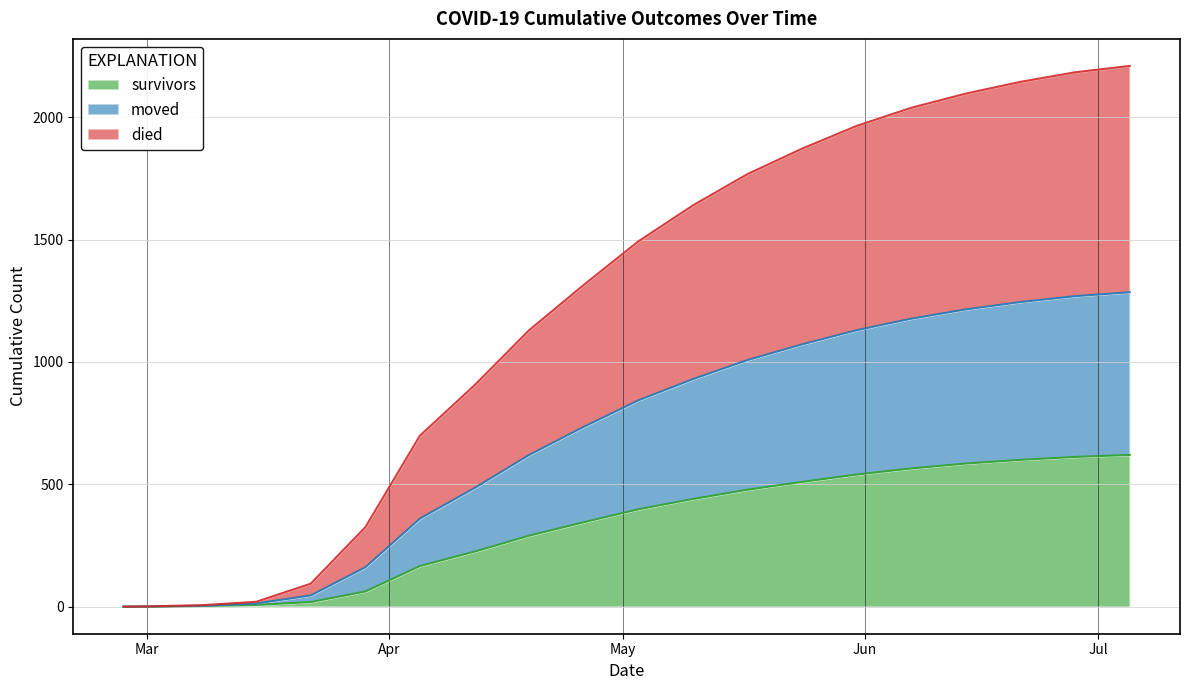

How many positive values does the survivors series have?

18